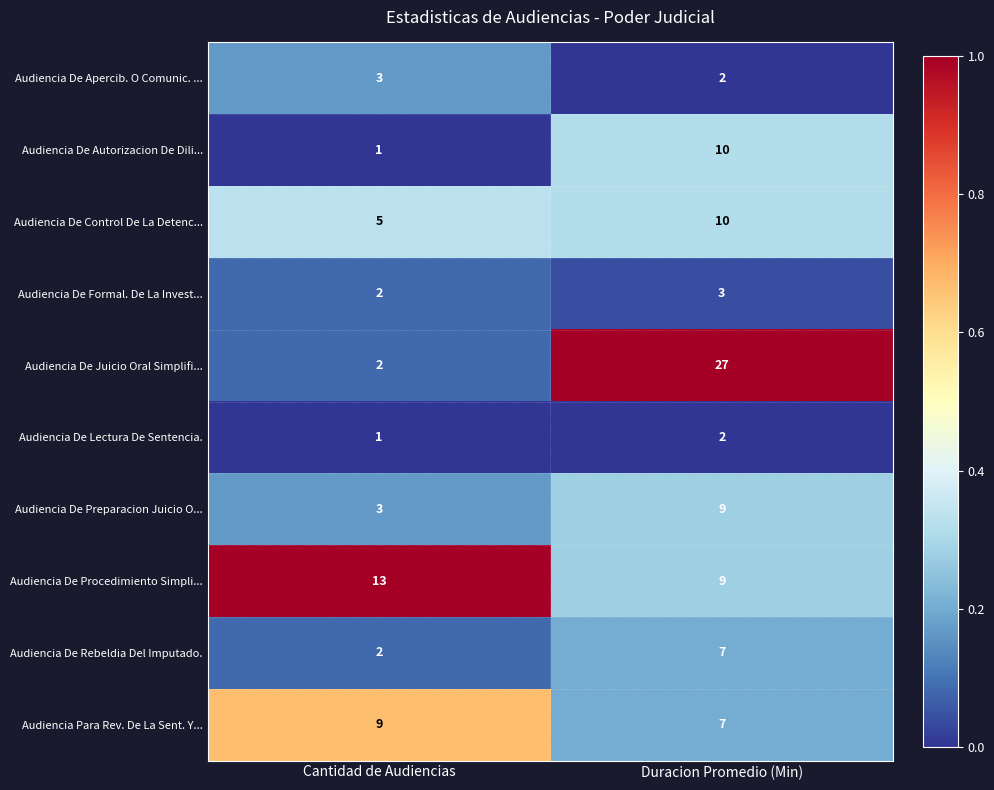

The value of Audiencia De Control De La Detenc... at Duracion Promedio (Min) is 10. True or false?

True